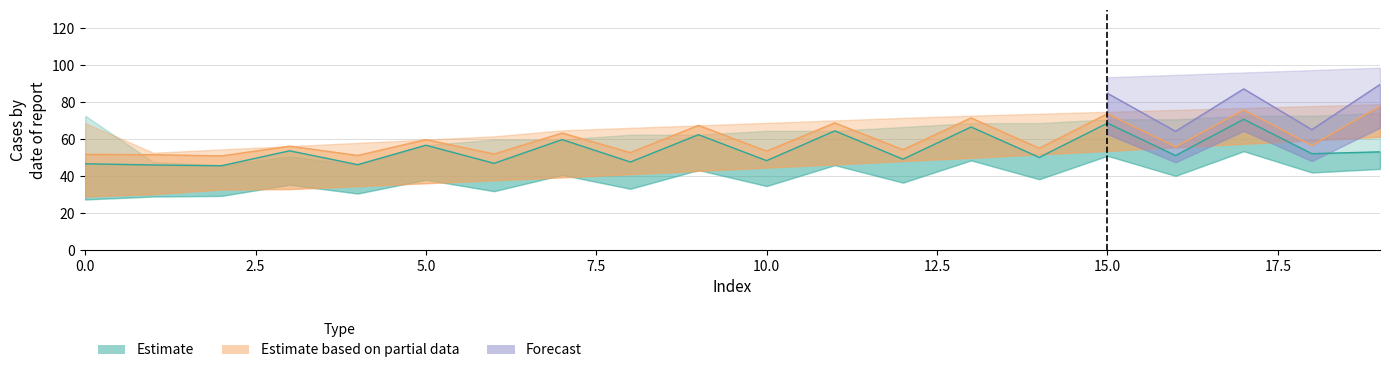

Where does the Estimate_low series first go above 38?

5